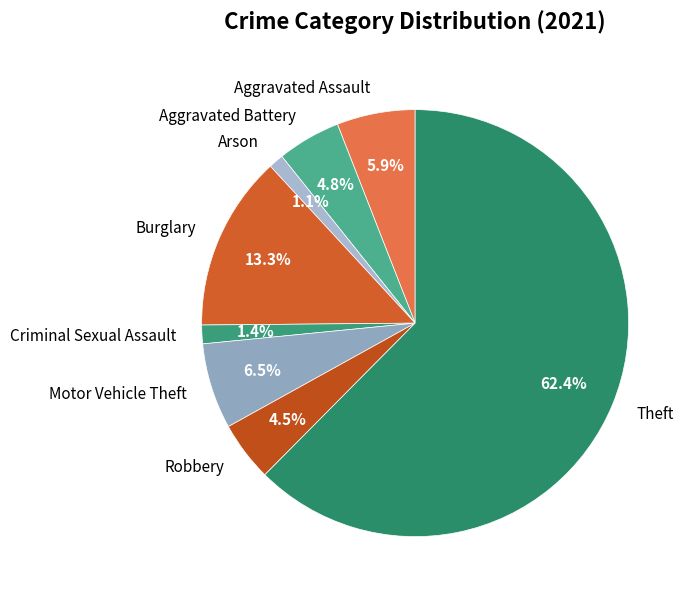

To the nearest percent, what portion does Aggravated Assault represent?

6%